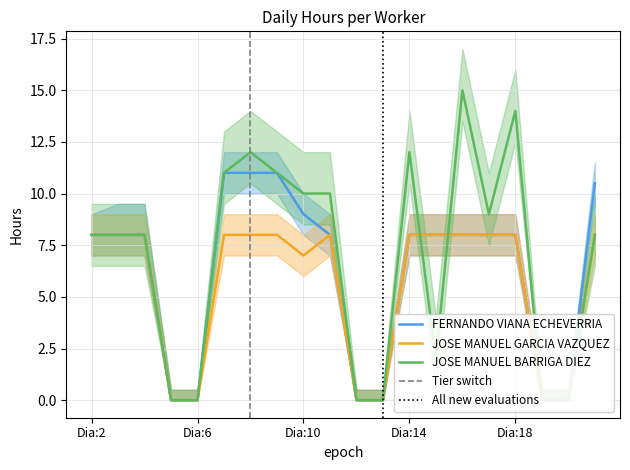

At which label does JOSE MANUEL BARRIGA DIEZ reach its peak?

Dia:16